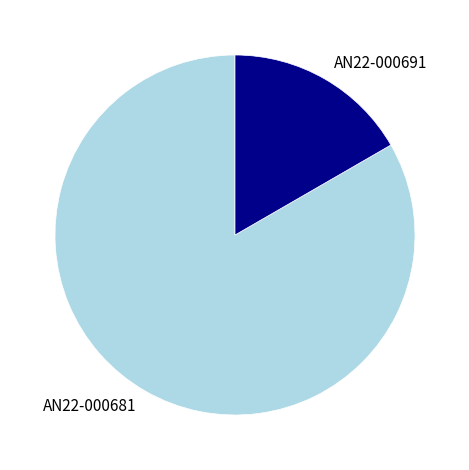

How many segments does this pie chart have?

2